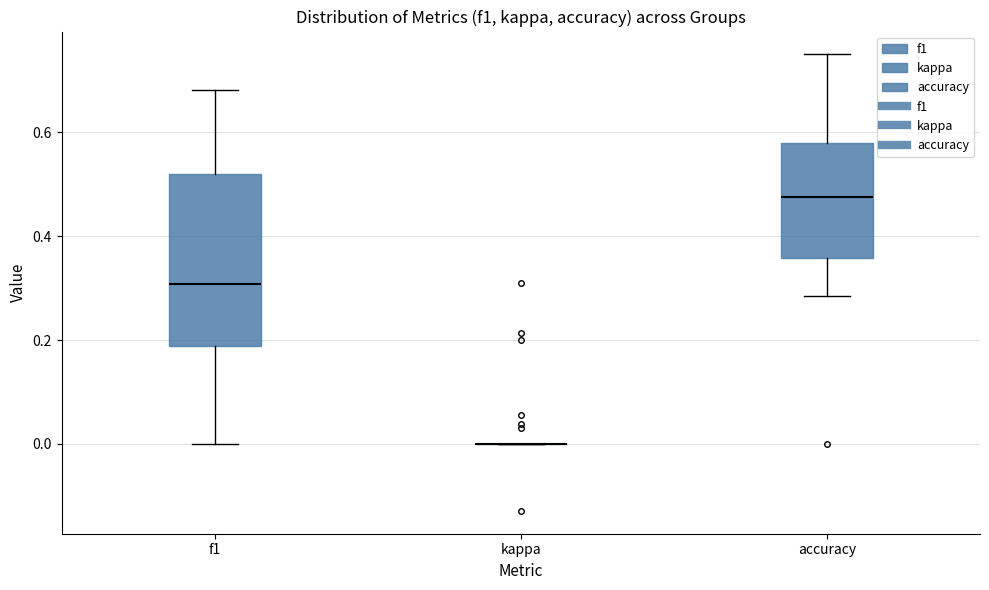

Where does the upper whisker of the box for f1 end on the y-axis? The values are not printed on the chart, so give them approximately, as read against the axis.

0.68